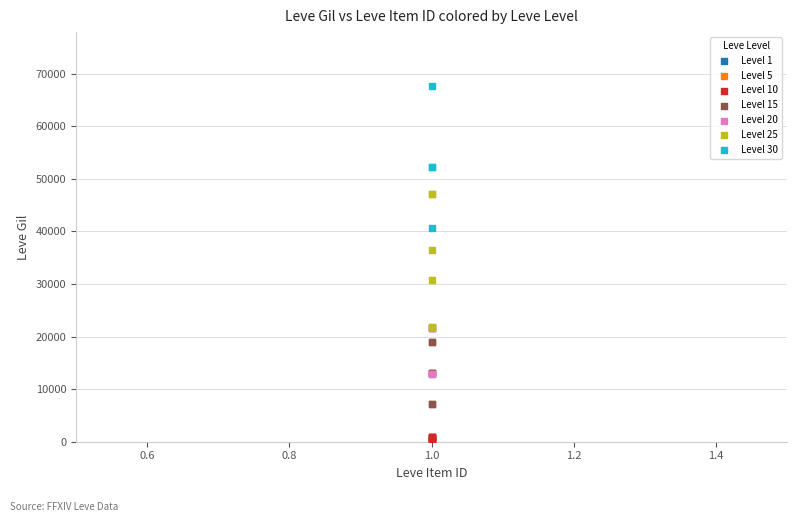

What are all the series names shown in the legend?

Level 1, Level 5, Level 10, Level 15, Level 20, Level 25, Level 30